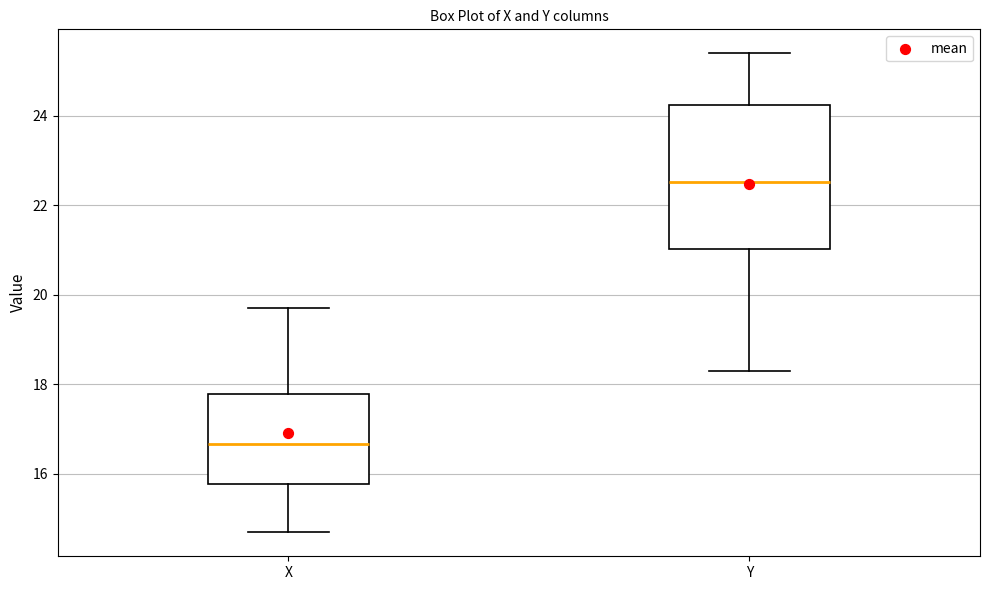

Where does the upper whisker of the box for X end on the y-axis? The values are not printed on the chart, so give them approximately, as read against the axis.

19.8